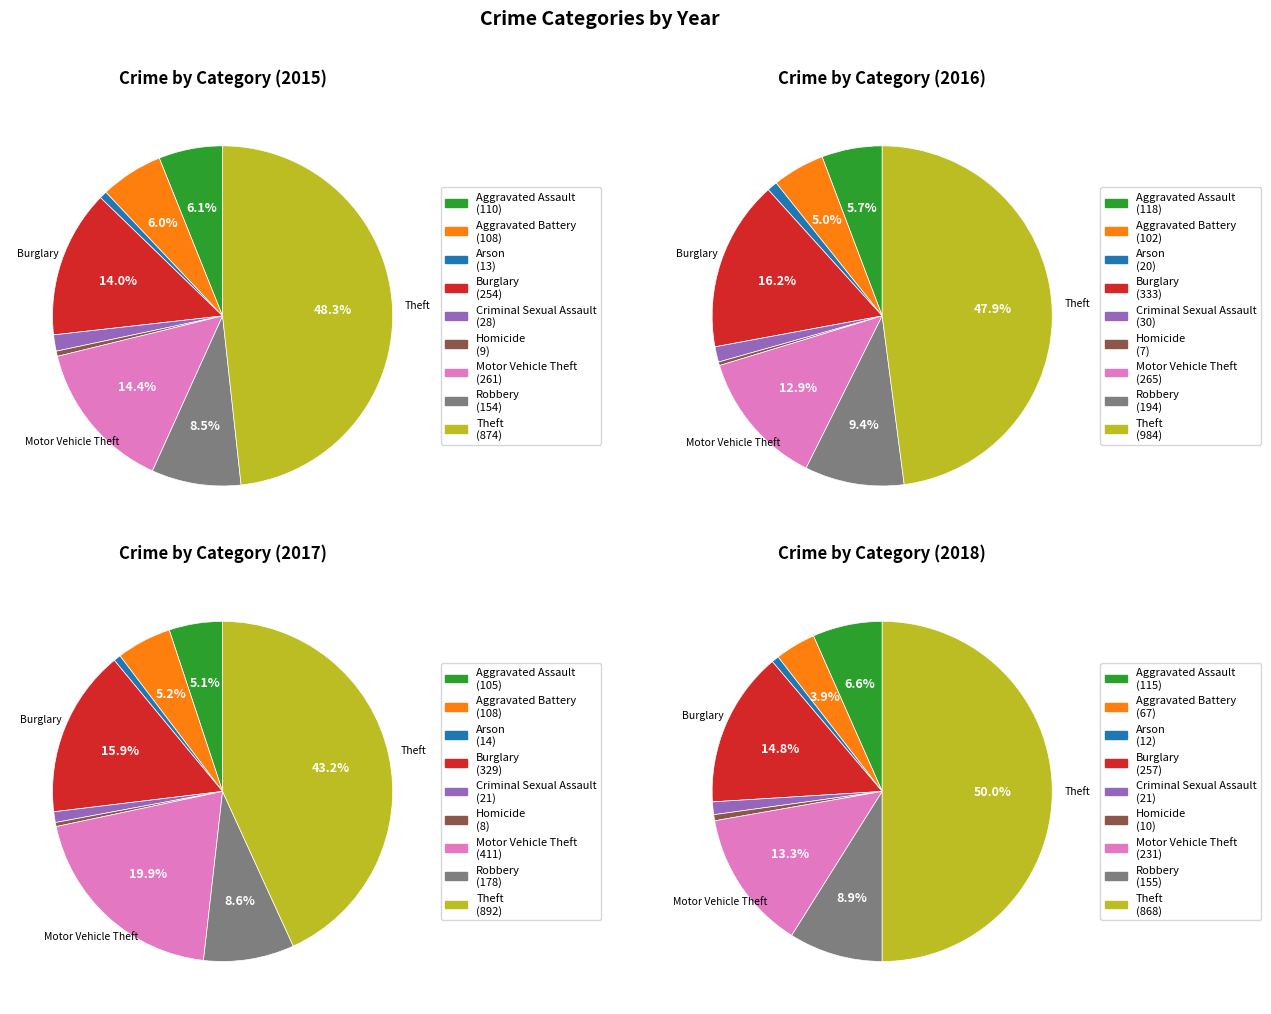

Is there any slice that represents more than half of the pie?

No